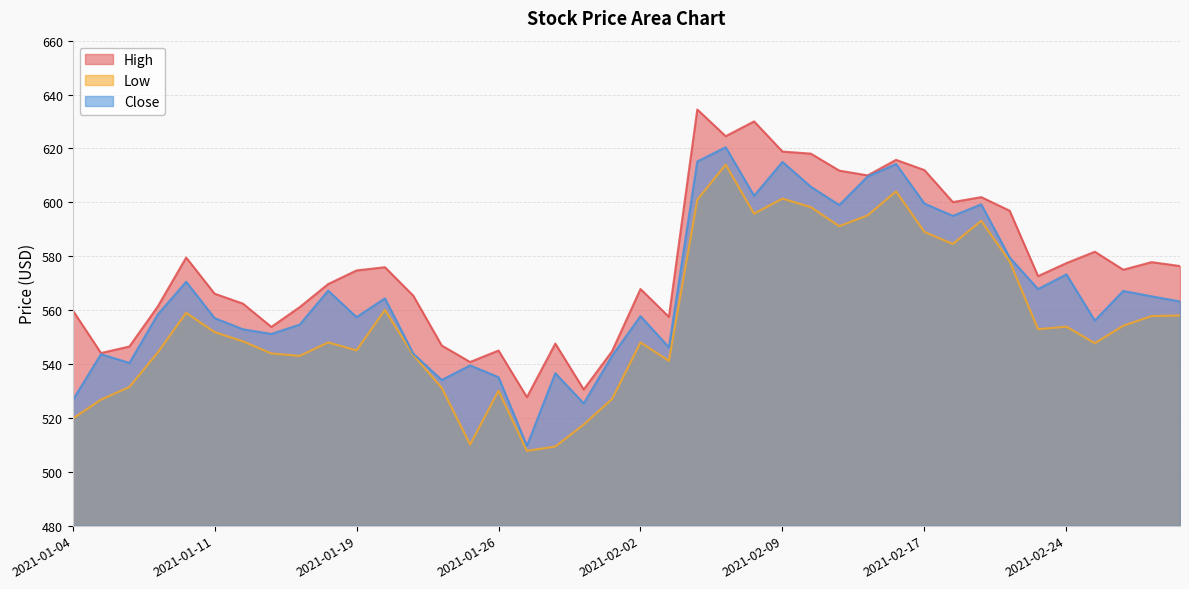

At which category is the sum across all series the highest?

2021-02-05